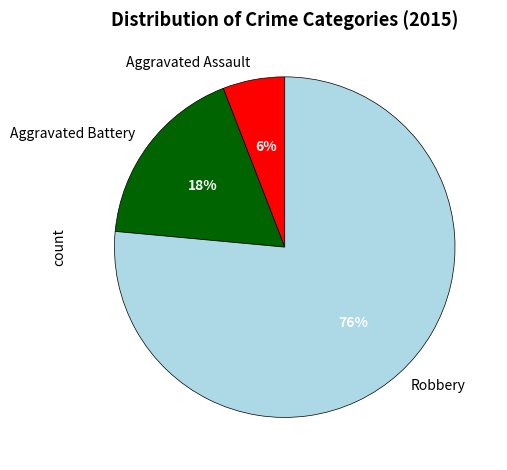

Do Robbery and Aggravated Assault together represent more than half of the pie?

Yes